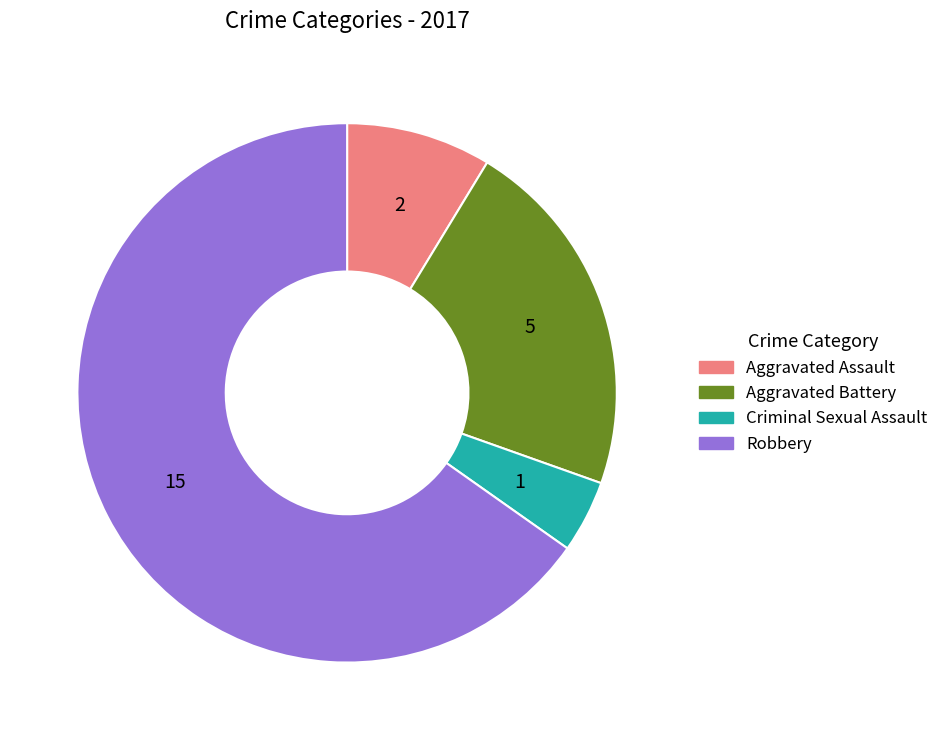

Count the number of slices in the pie.

4